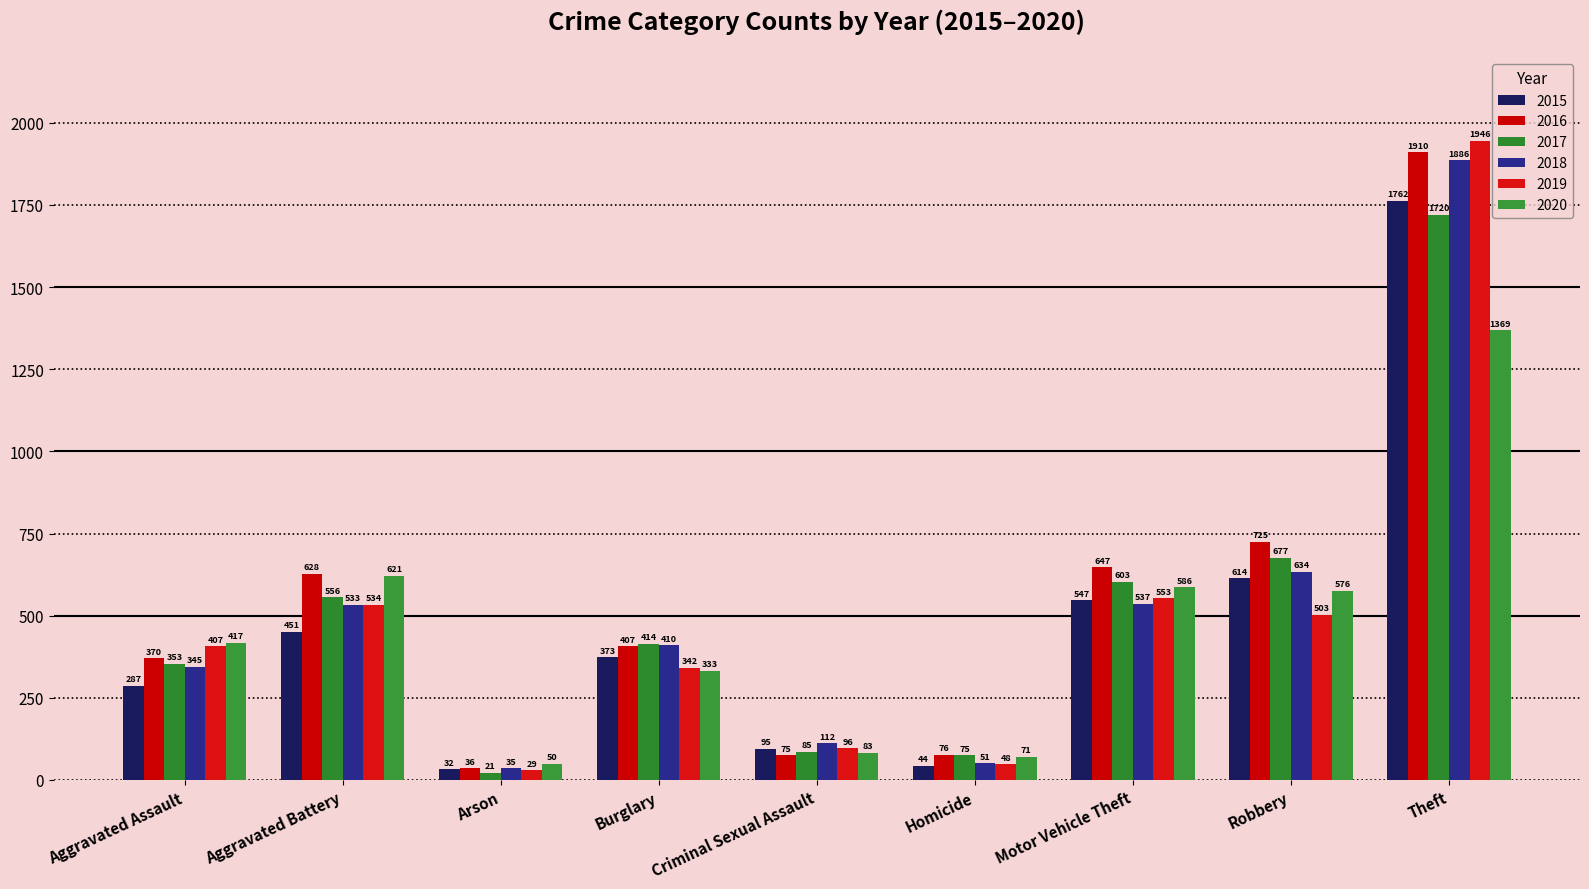

What is the highest value of the 2018 series?

1886